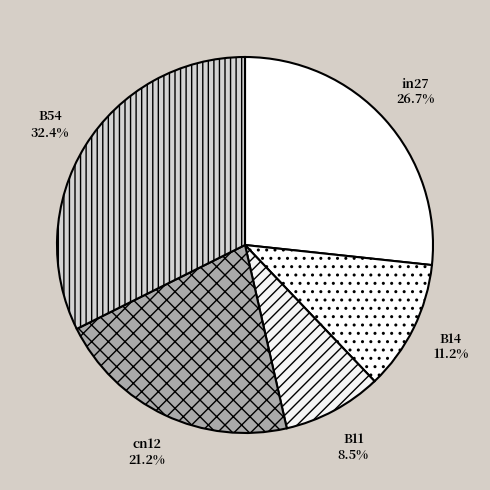

Which slice is the largest?

B54